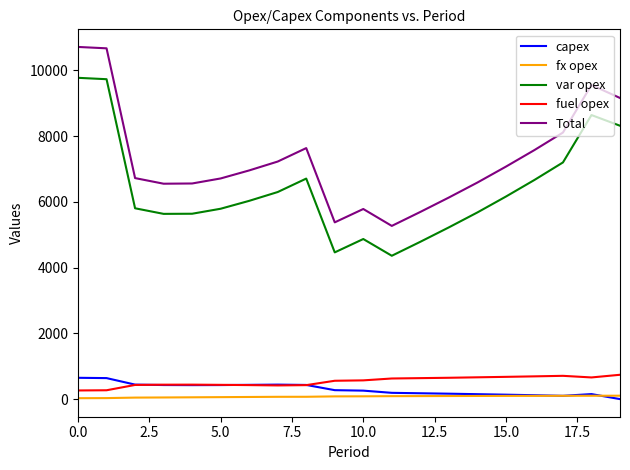

True or false: var opex and fuel opex cross at least once.

False